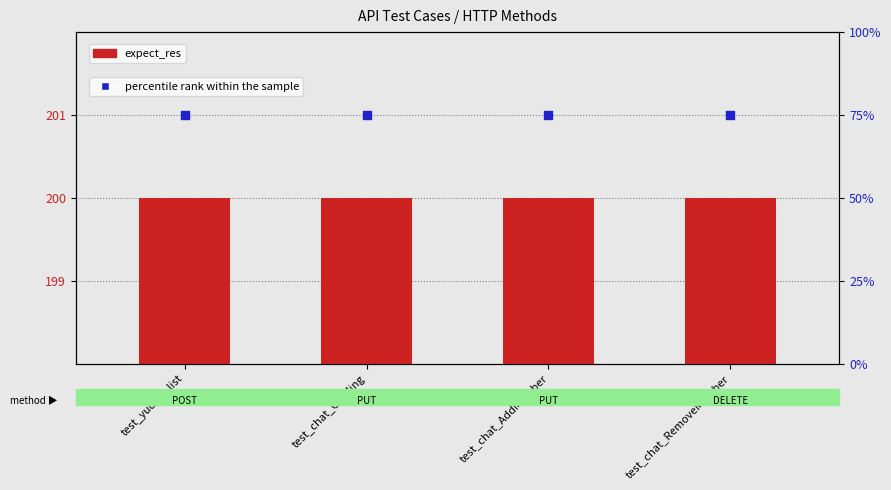

Which series has the widest spread of Y values?

expect_res